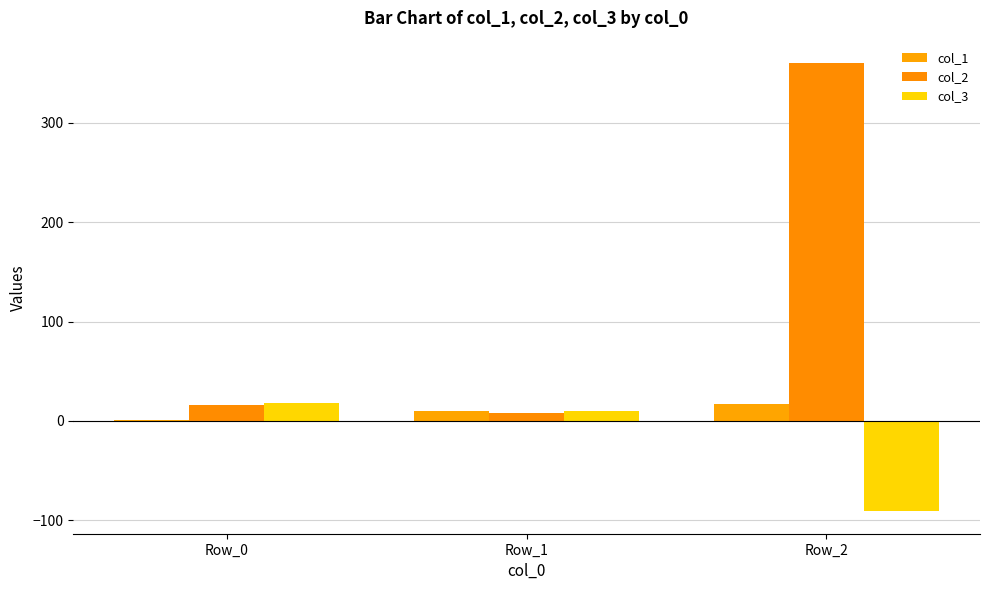

True or false: col_1 has a value of 10.0 at Row_1.

True